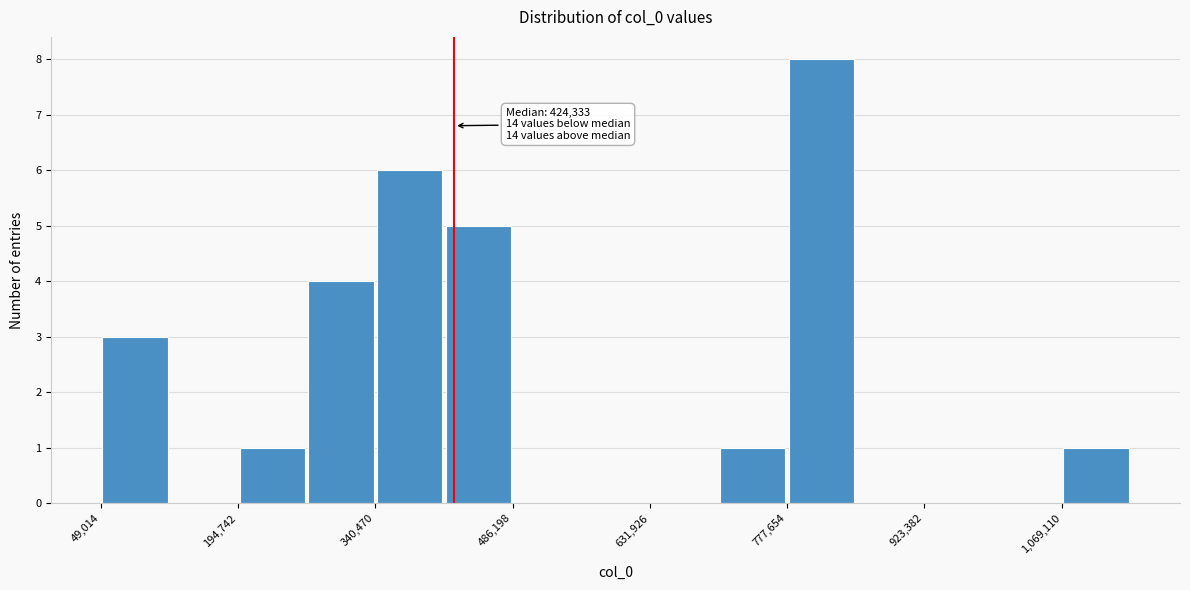

Around what value on the x-axis is the tallest bar? Give the approximate position of its centre, as read against the axis.

820000